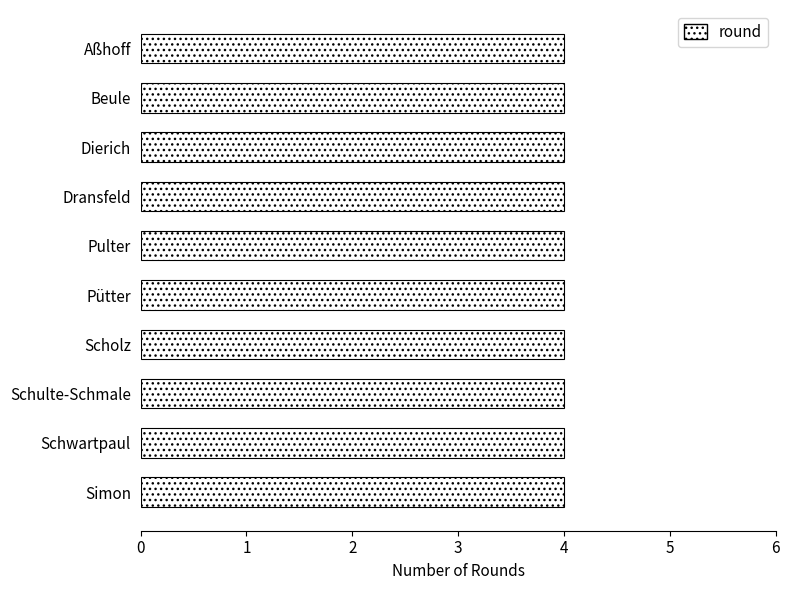

Between Schwartpaul and Simon, which series saw the biggest shift?

round